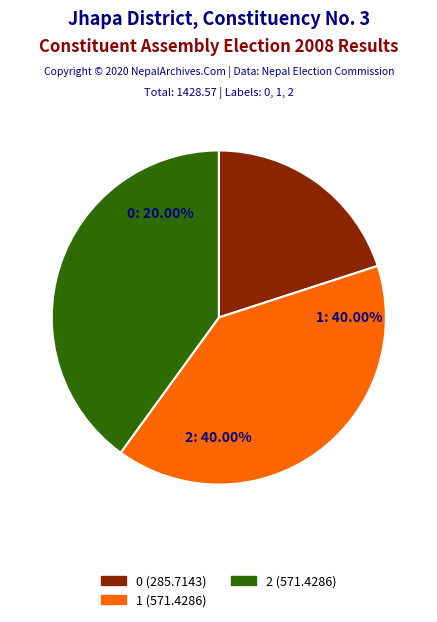

True or false: 2 accounts for 40% of the total.

True